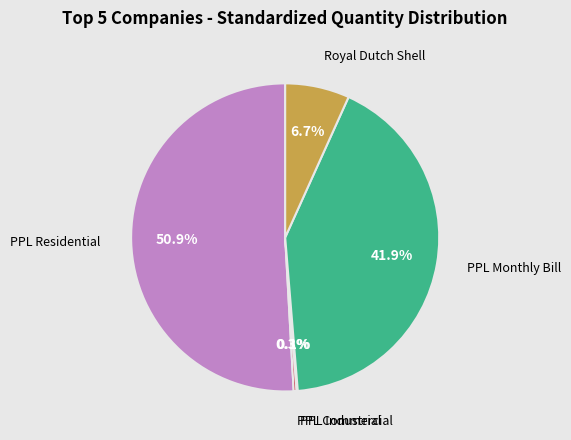

How much of the chart is everything except PPL Commercial?

99.7%